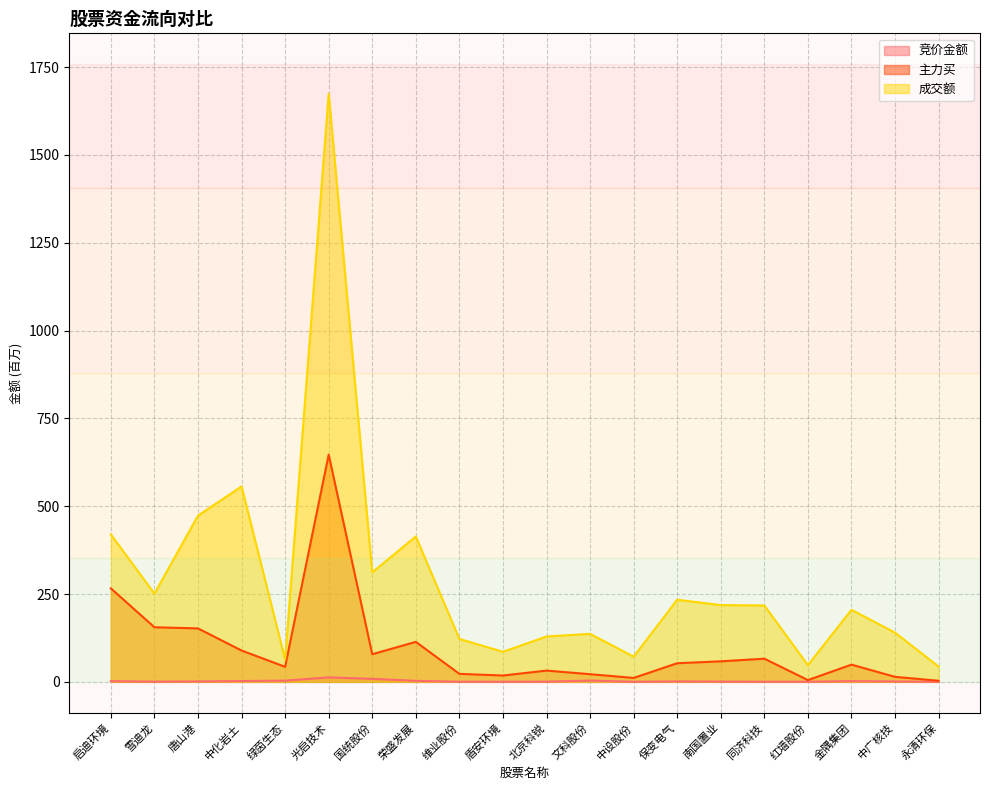

True or false: 成交额 has more than 1 interior local peaks.

True